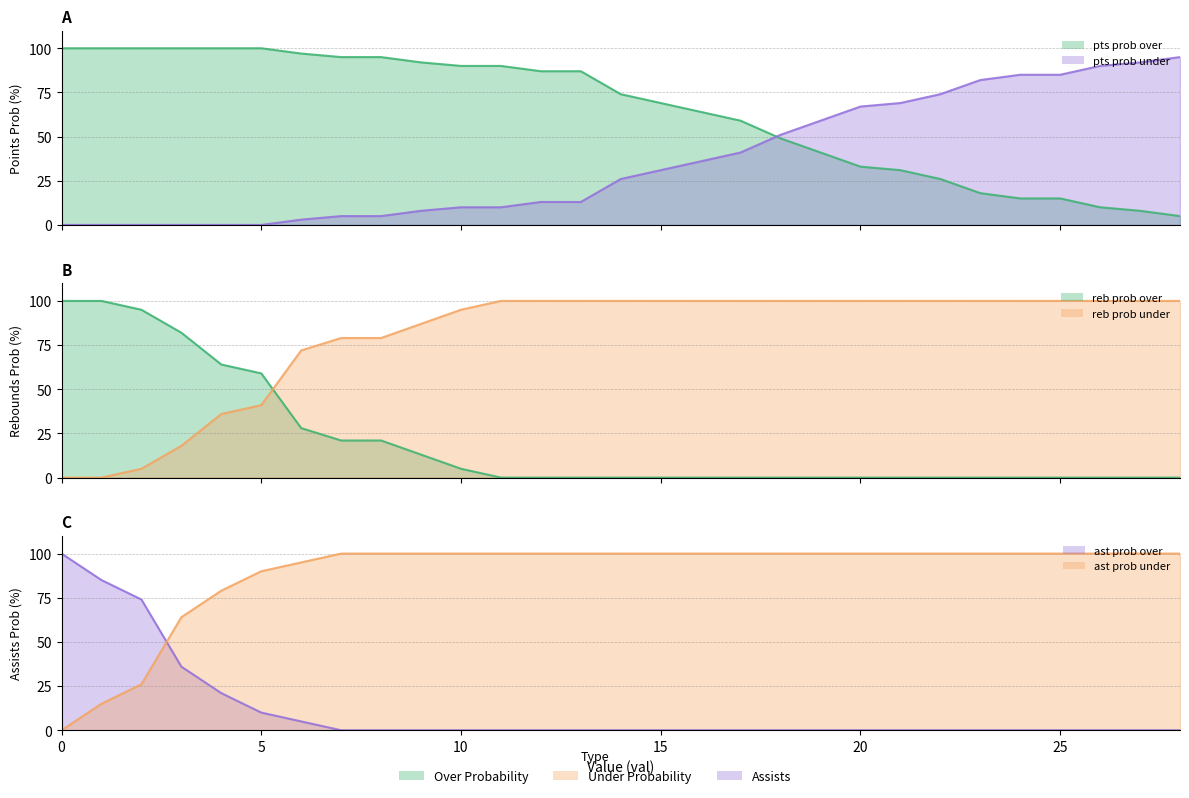

True or false: ast prob under and reb prob under cross at least once.

False